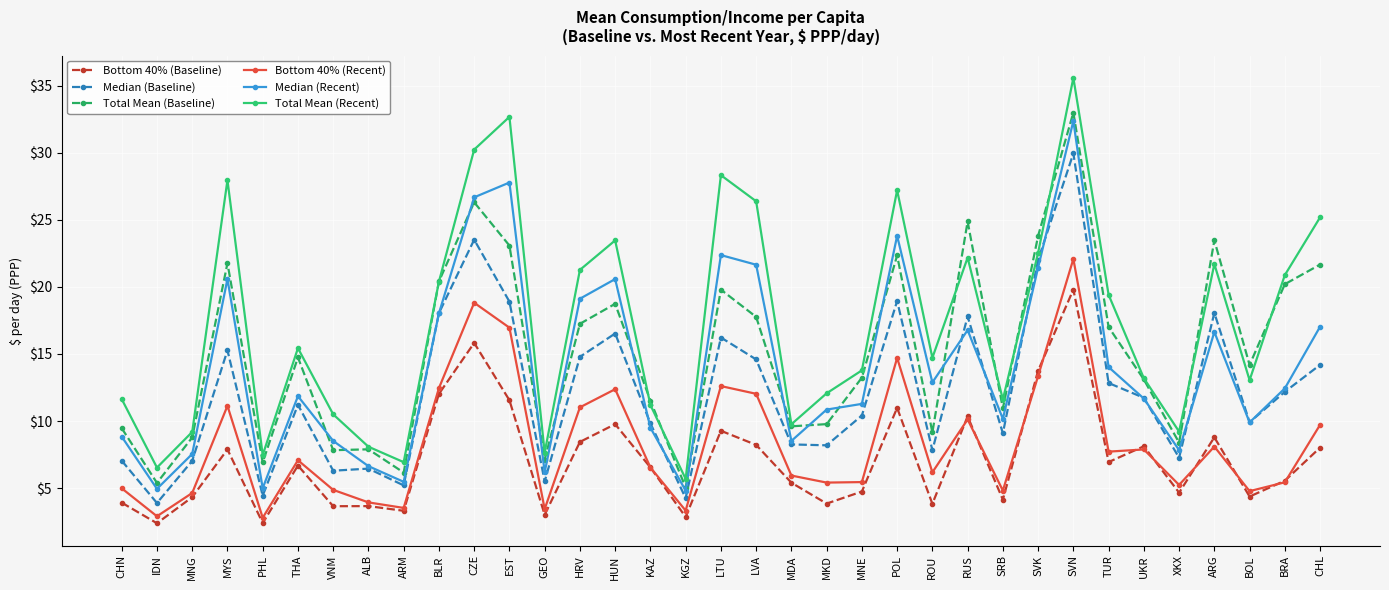

What position from the left is ALB?

8